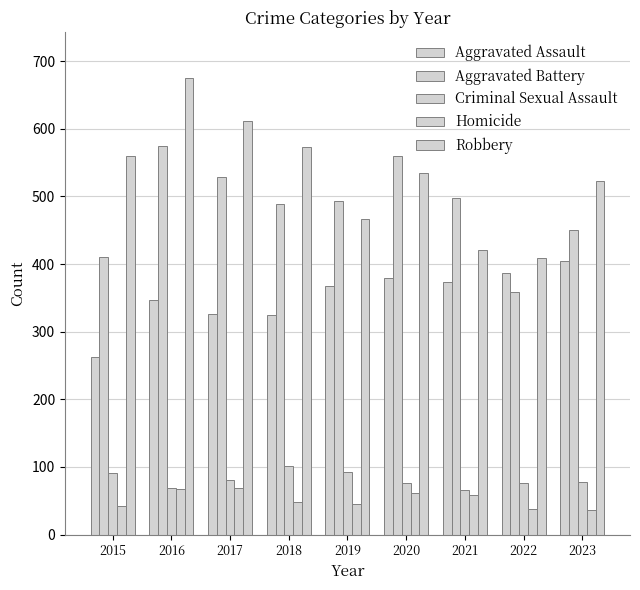

List the labels in order of Homicide value, largest first.

2017, 2016, 2020, 2021, 2018, 2019, 2015, 2022, 2023